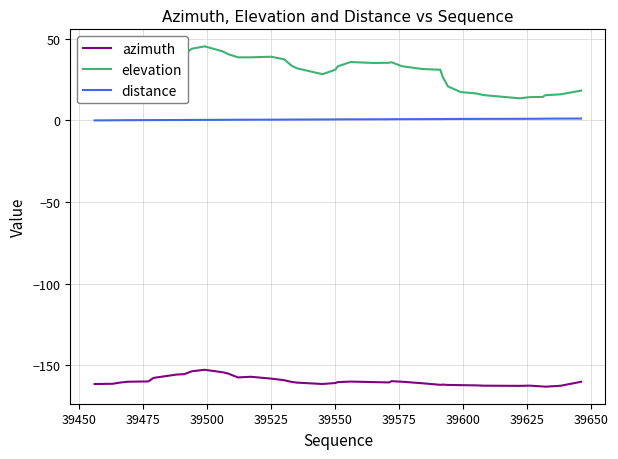

List the series in order of their peak value, lowest first.

azimuth, distance, elevation